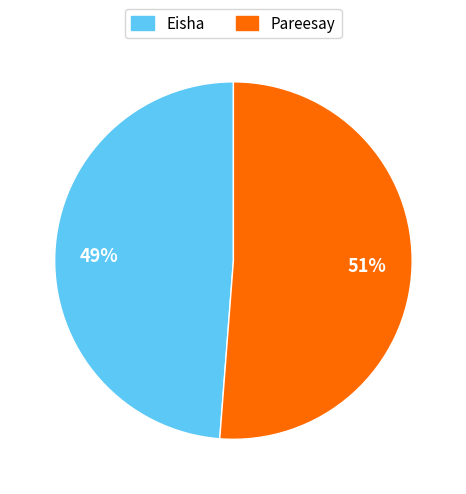

To the nearest percent, what is the combined percentage of Eisha and Pareesay?

100%